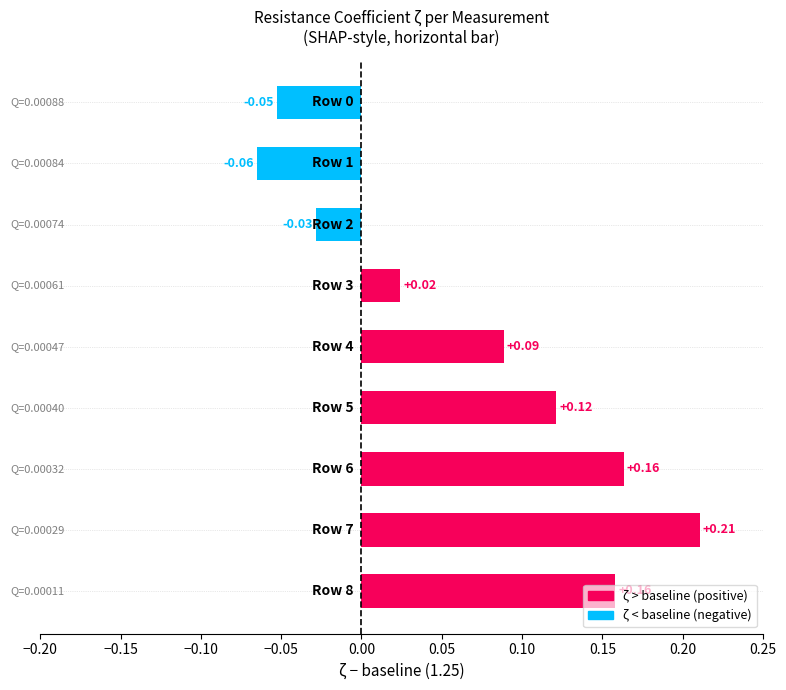

What is the difference between the maximum and minimum values?

0.3